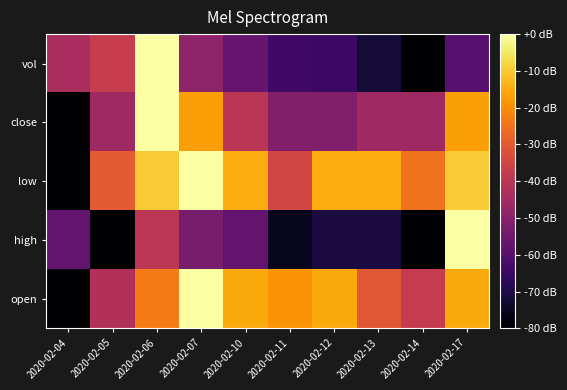

Count the number of data series in this chart.

5